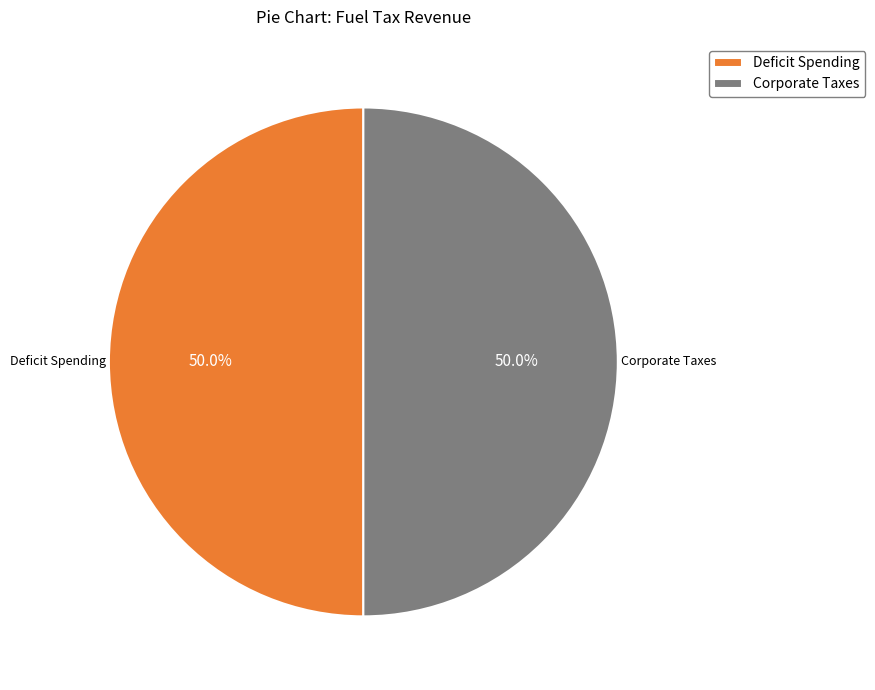

Approximately how many times larger is the value at Deficit Spending compared to Corporate Taxes?

1.0